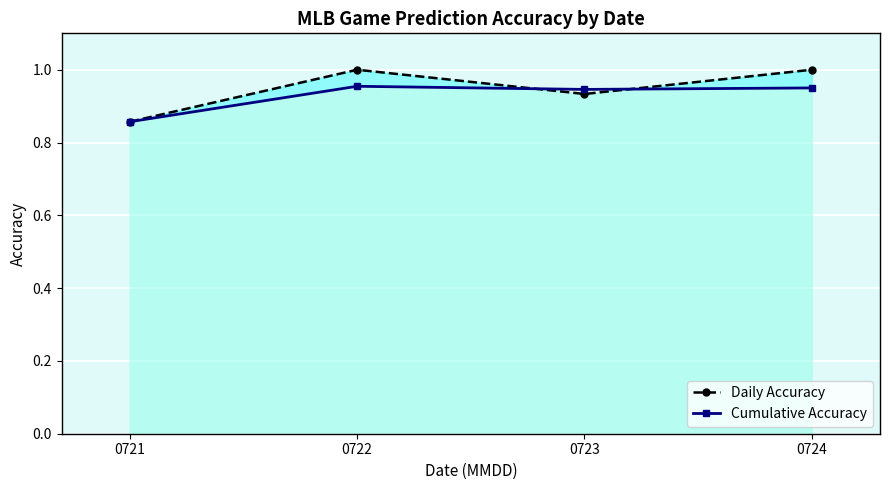

Is the value of Daily Accuracy at 0721 greater than the value of Cumulative Accuracy at 0723?

No